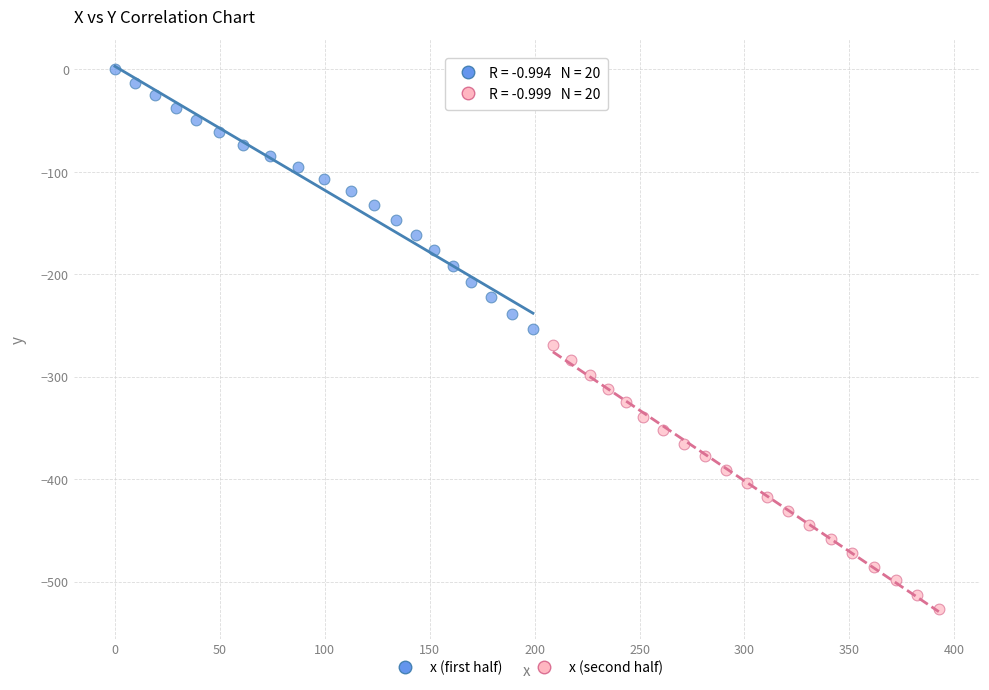

Which series reaches the minimum Y coordinate?

x (second half)